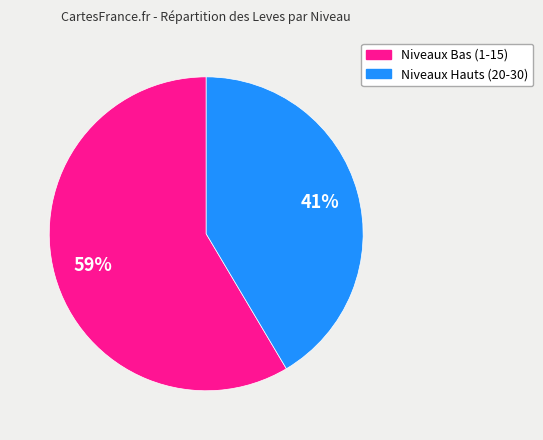

What percentage is the Niveaux Bas (1-15) slice, to the nearest percent?

59%